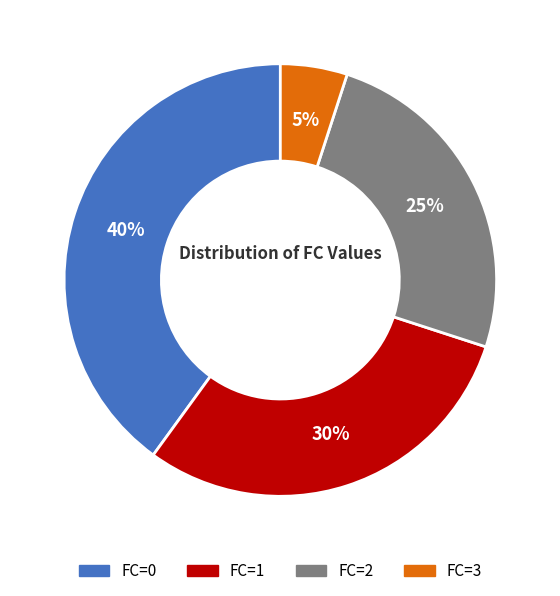

Count the number of slices in the pie.

4